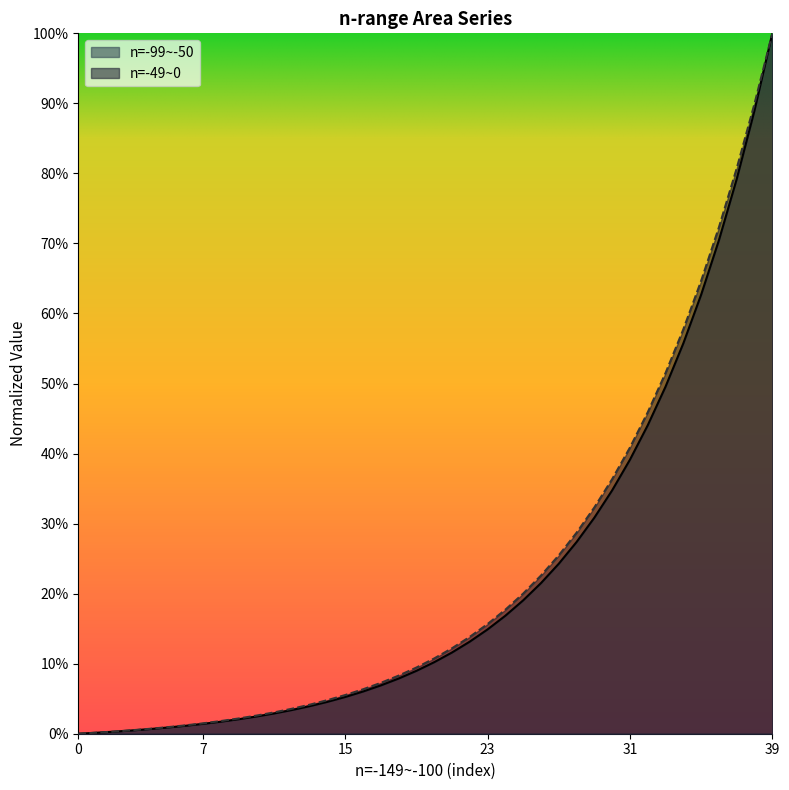

At how many categories does at least one series exceed 0?

39